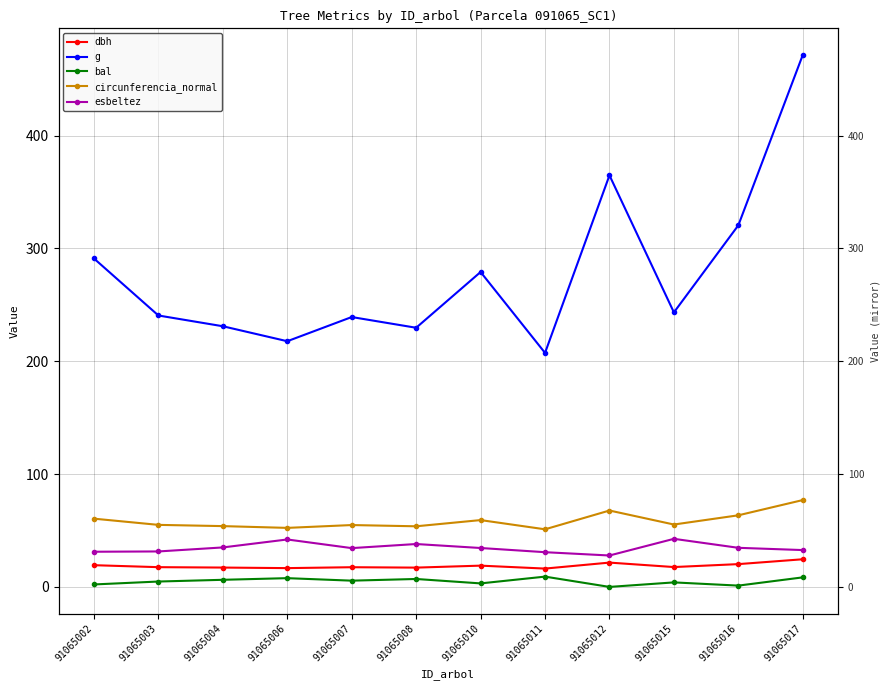

Between 91065010 and 91065004, which is larger?

91065010